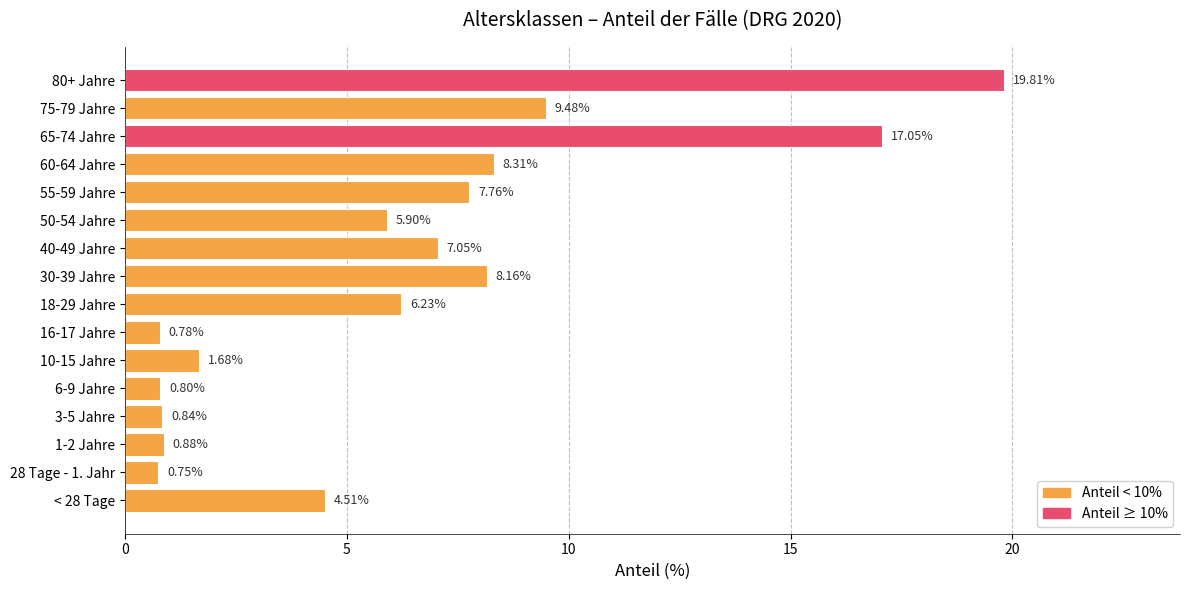

Approximately how many times larger is the value at 80+ Jahre compared to 10-15 Jahre?

11.8